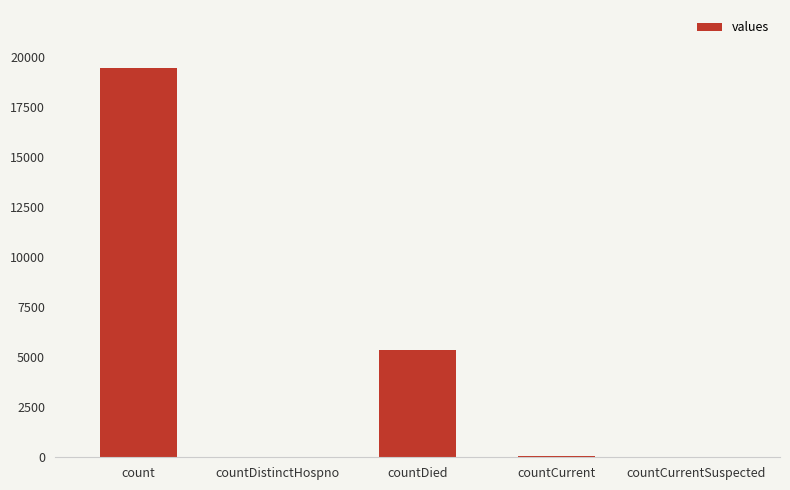

Where is the data nearest to the value 9710?

countDied